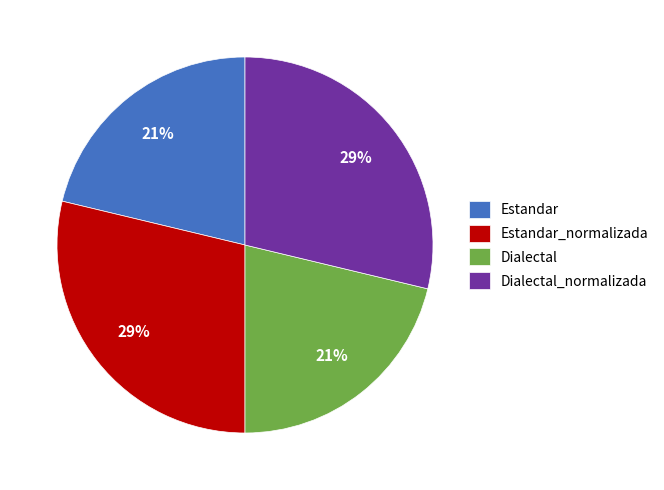

Does Dialectal_normalizada represent more than half of the total?

No